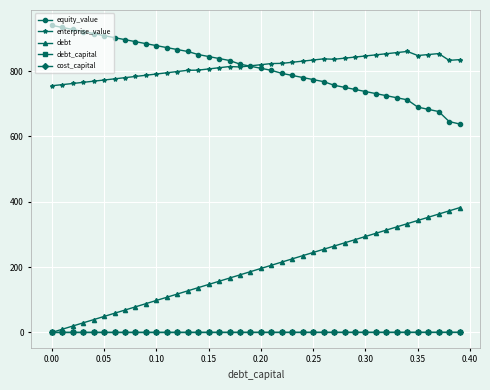

At how many categories does at least one series exceed 522?

40